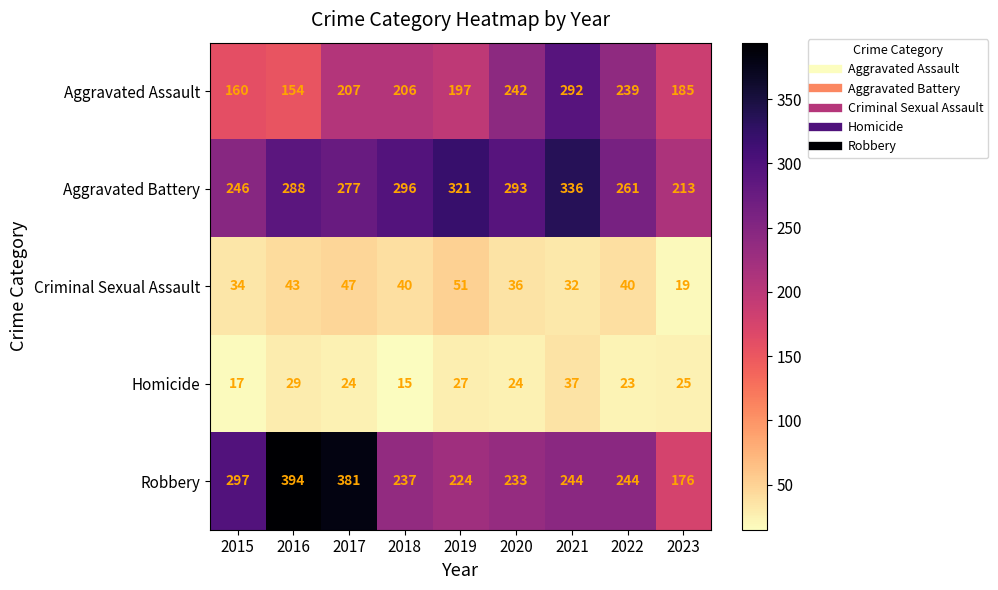

How many distinct data groups are displayed?

5